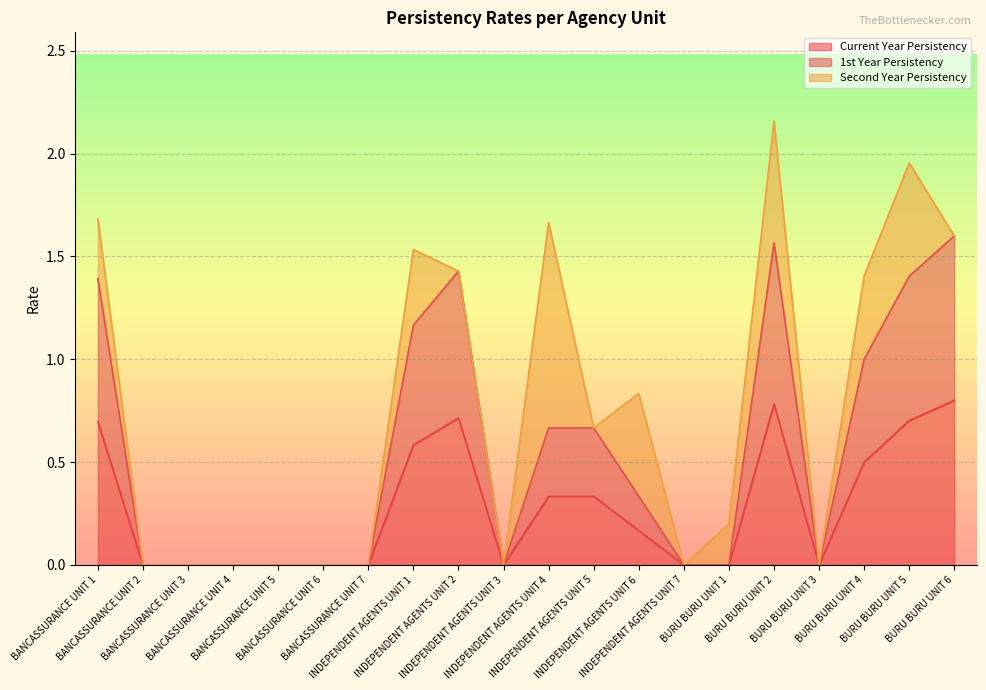

Where is Current Year Persistency nearest to the value 0?

BANCASSURANCE UNIT 2